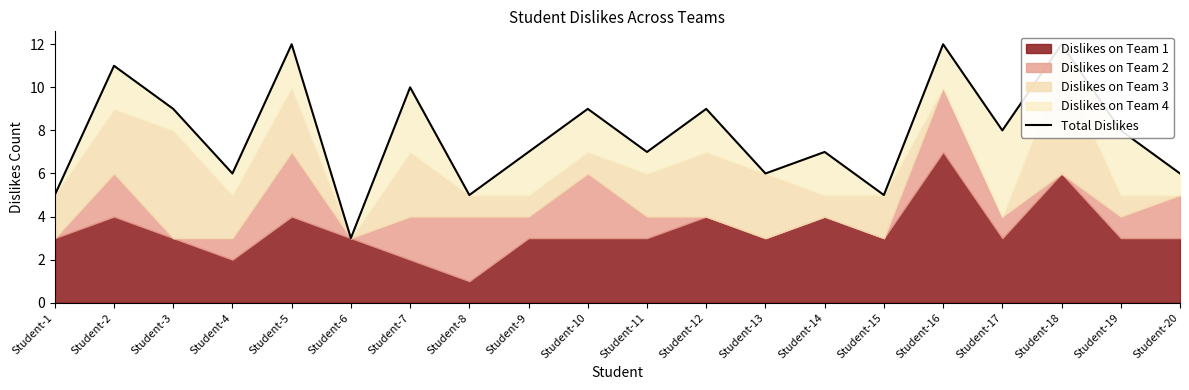

Is it true that the value at Student-19 is 8?

True